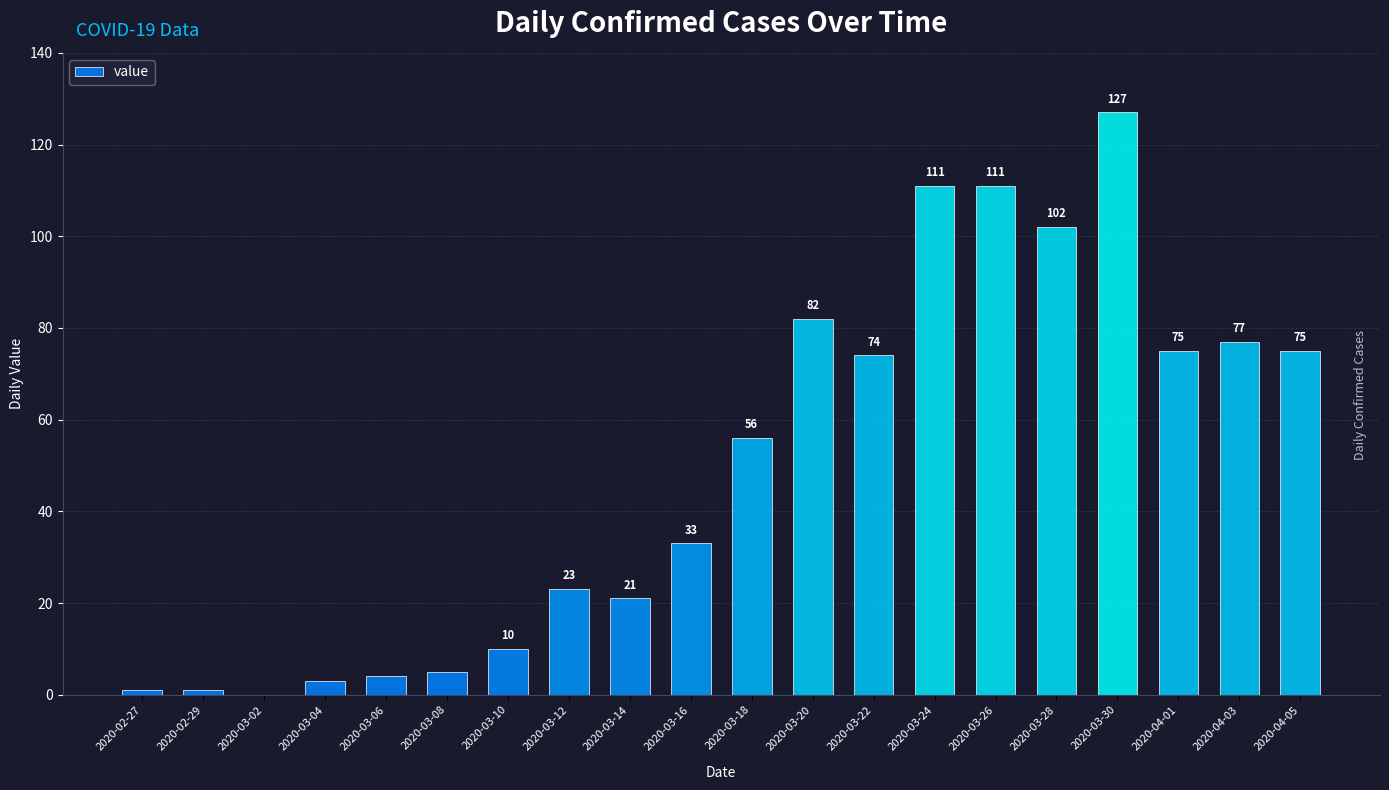

True or false: the data shows 5 at 2020-03-08.

True